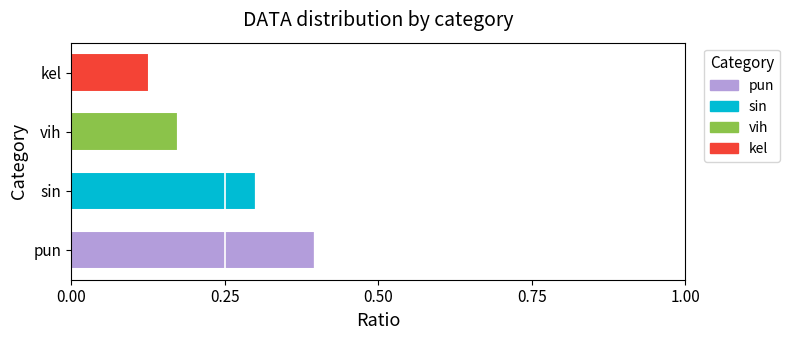

True or false: pun has a value of 0.7 at pun.

False